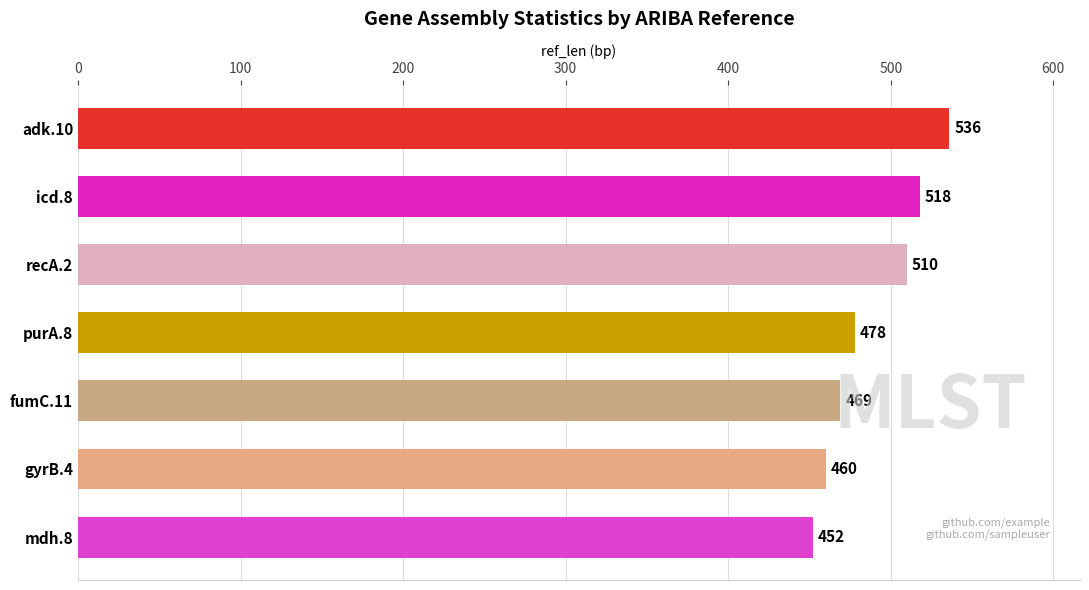

What position from the bottom is purA.8?

4